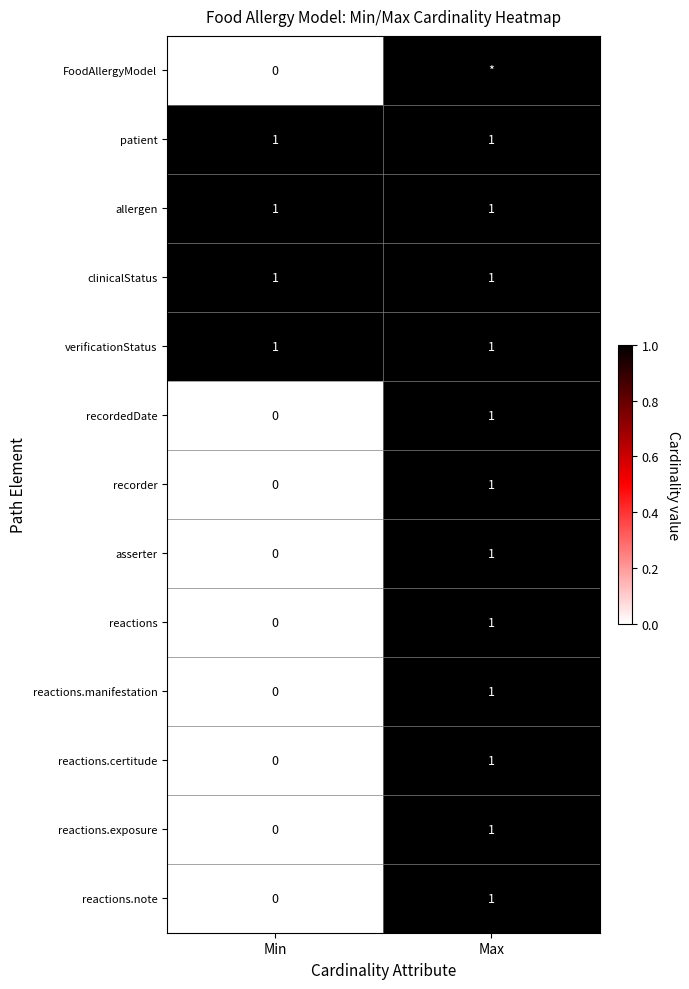

How many data points in recordedDate are less than 1?

1